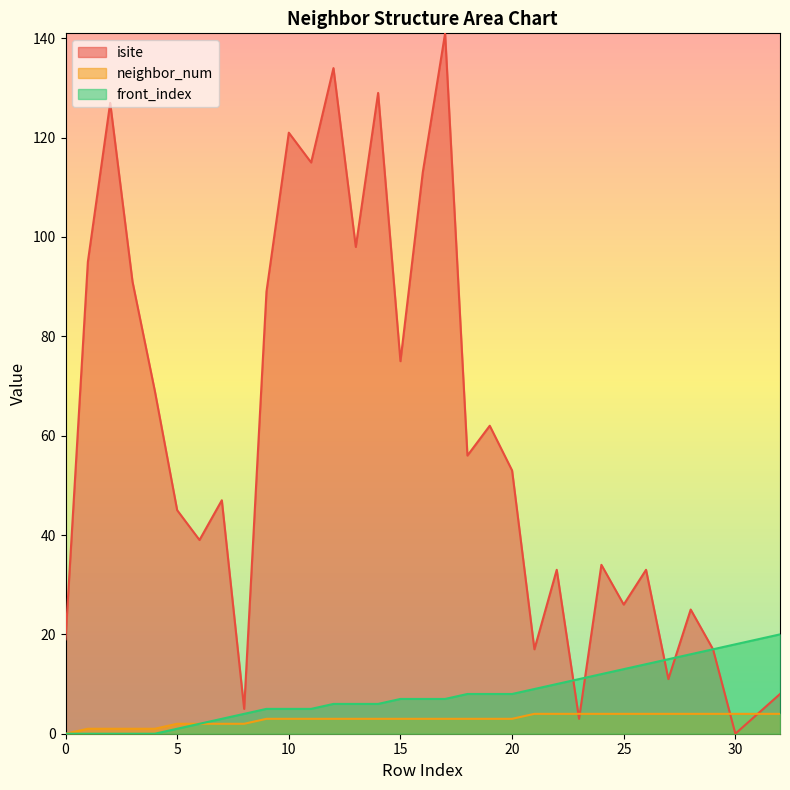

True or false: neighbor_num and front_index intersect in this chart.

False